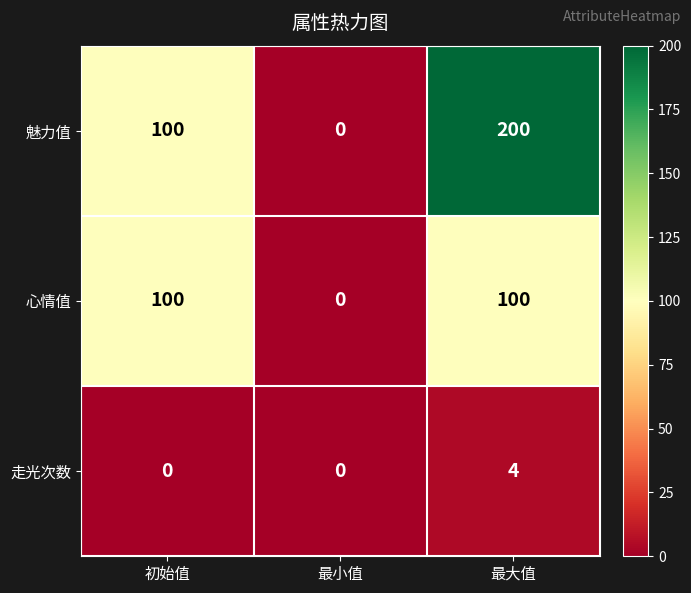

Which series has the largest range (max minus min)?

魅力值